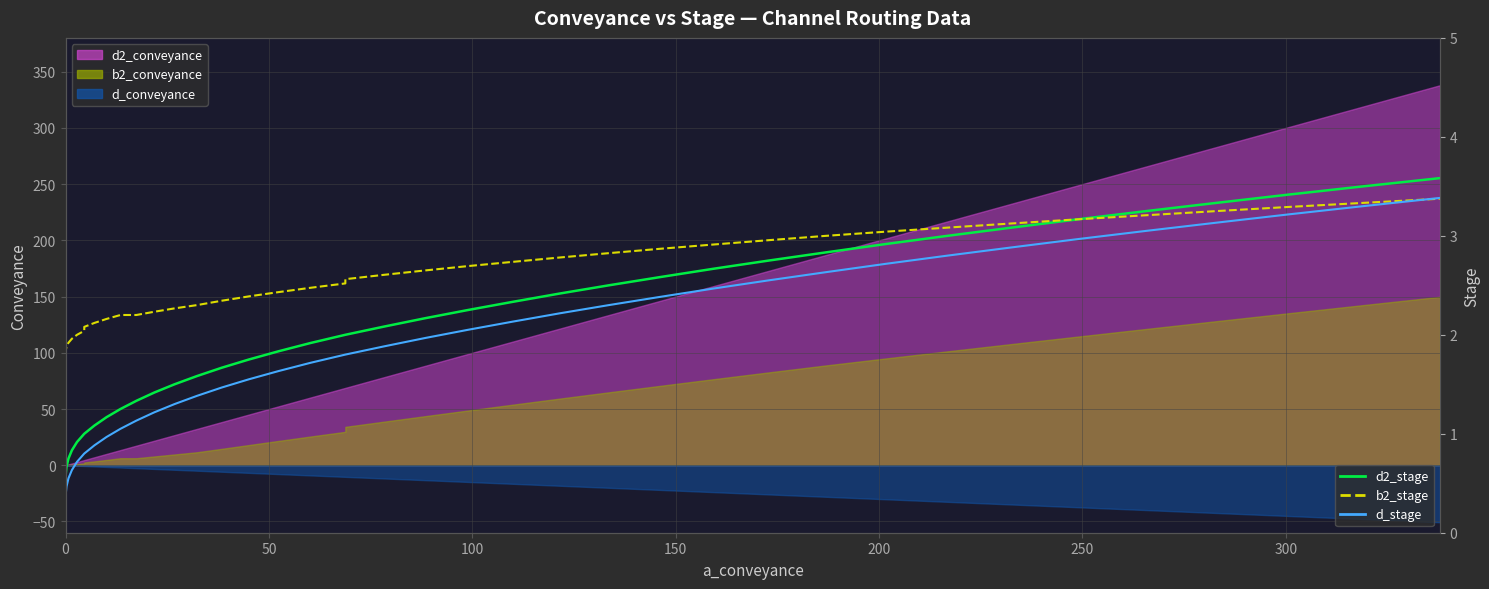

What is the lowest value of the d_stage (offset) series?

0.3